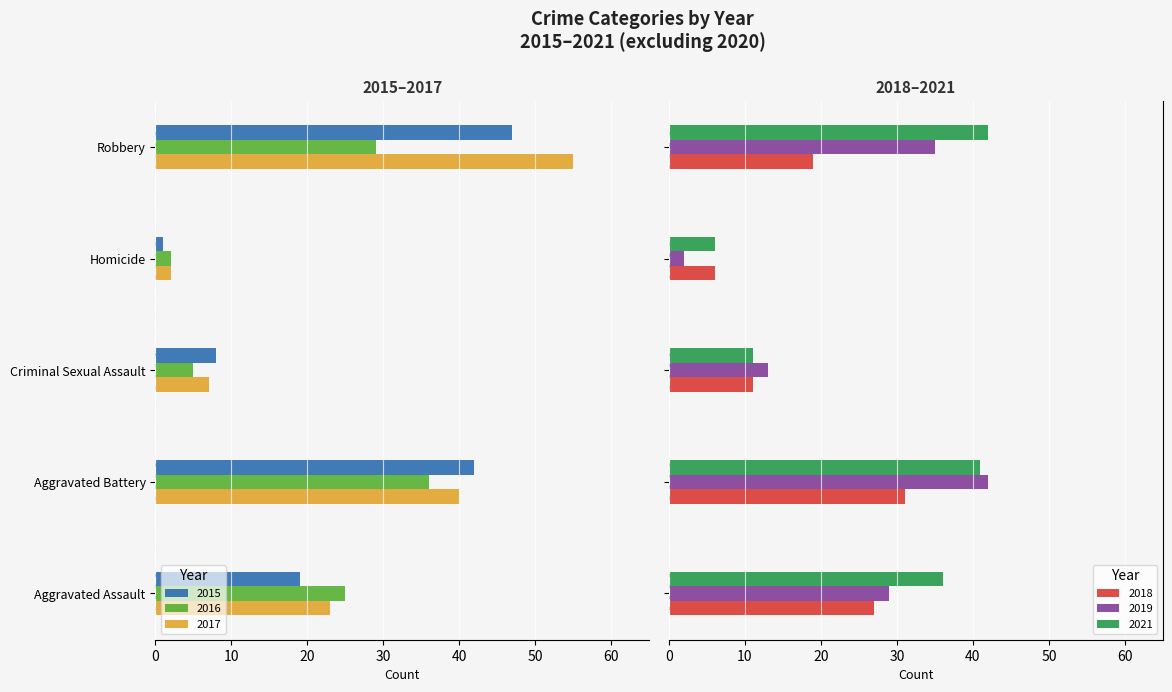

Which category has the lowest value across all series?

Homicide